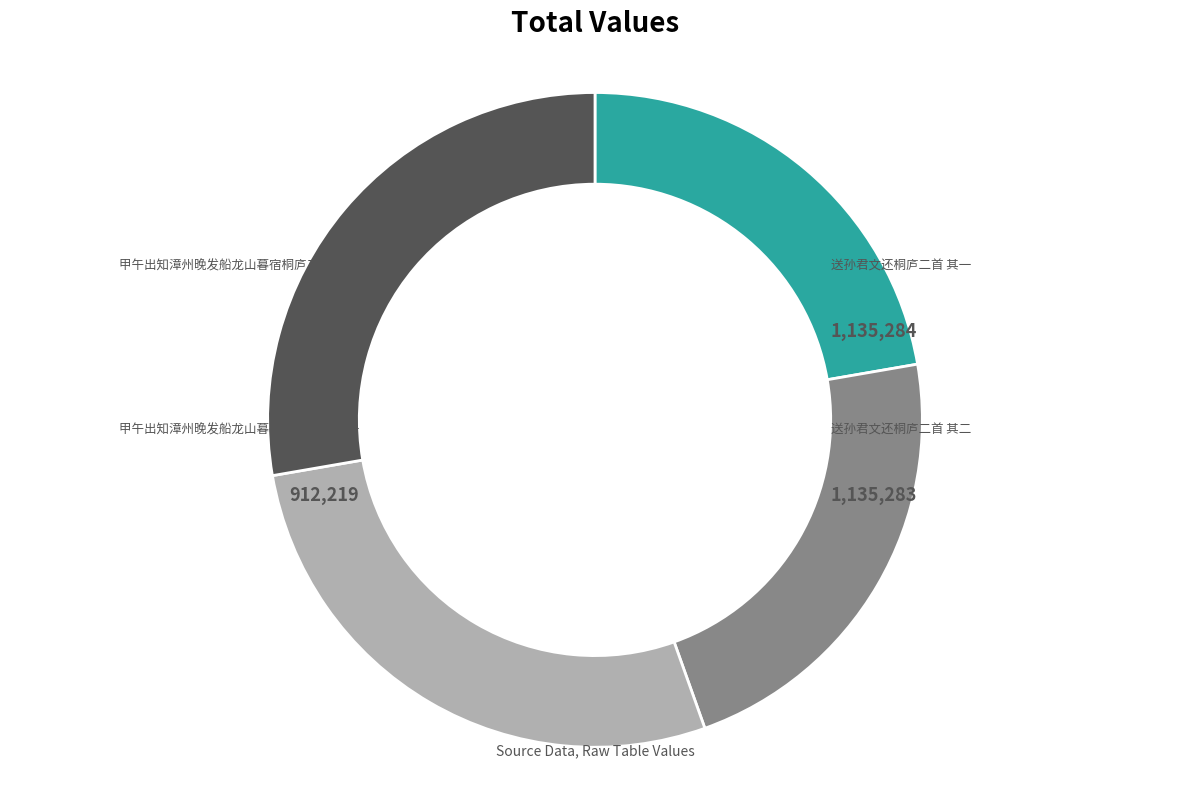

To the nearest percent, what is the difference between the largest and smallest slice percentages?

5%